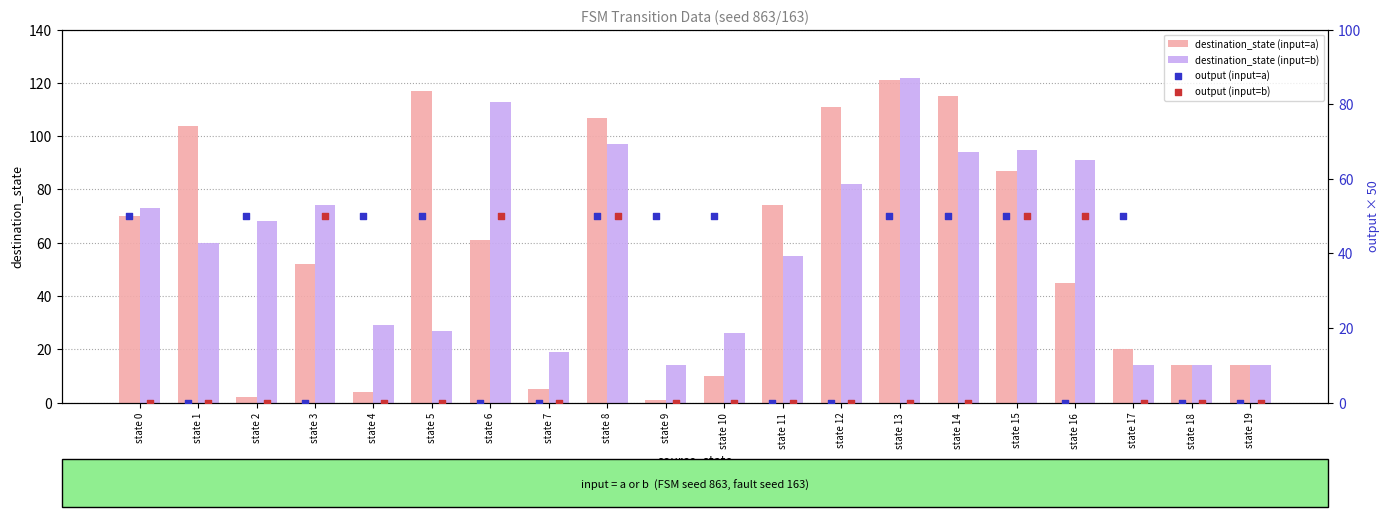

At how many categories does at least one series exceed 75?

9